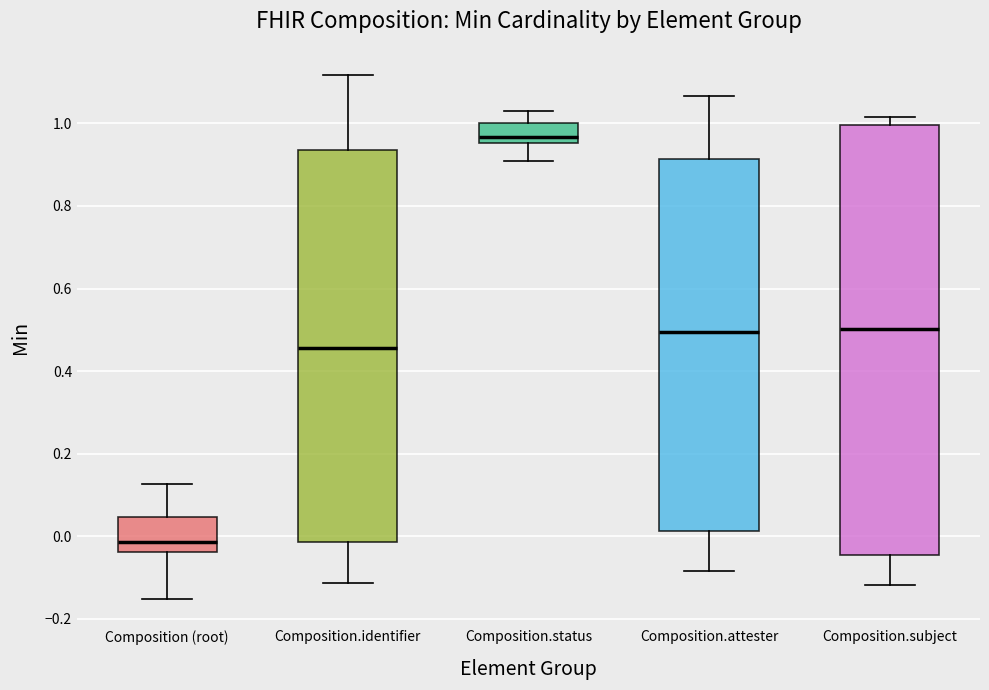

Reading left to right, transcribe this box plot: for each box, give where its median line is, the range the box spans, and where its two whiskers end, as read against the y-axis. The values are not printed on the chart, so give them approximately, as read against the axis.

Composition (root): median -0.02, box -0.04 to 0.04, whiskers -0.16 to 0.12
Composition.identifier: median 0.46, box -0.02 to 0.94, whiskers -0.12 to 1.12
Composition.status: median 0.96 (just above the box's lower edge), box 0.96 to 1.00, whiskers 0.90 to 1.04
Composition.attester: median 0.50, box 0.02 to 0.92, whiskers -0.08 to 1.06
Composition.subject: median 0.50, box -0.04 to 1.00, whiskers -0.12 to 1.02